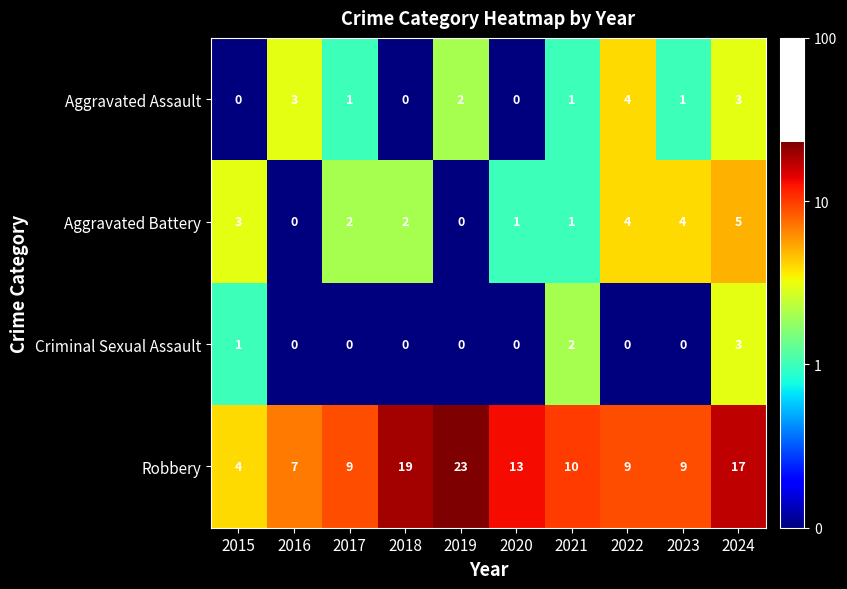

What is the greatest value displayed?

23